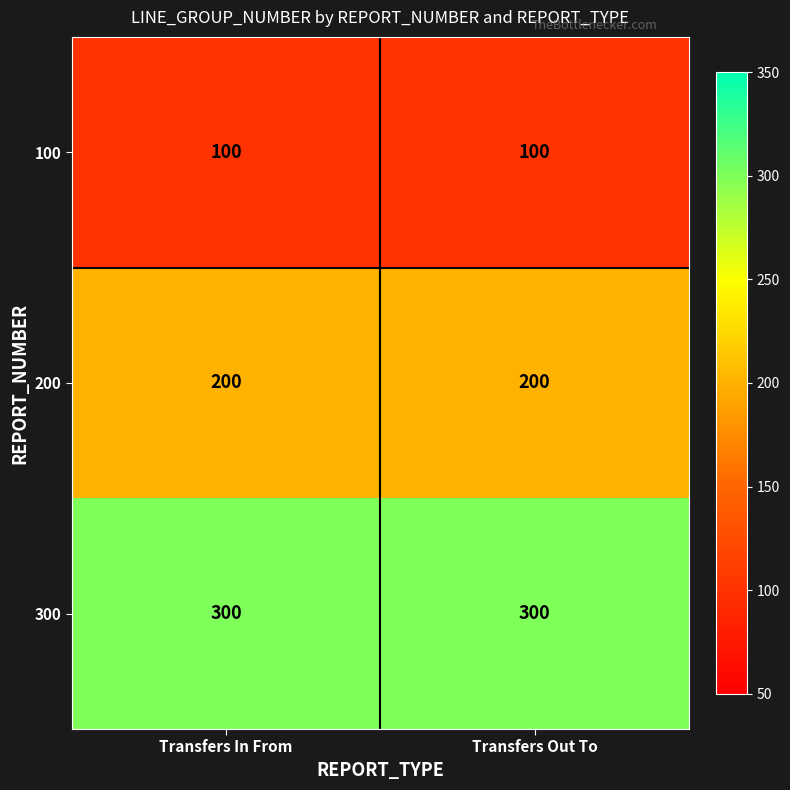

What is the approximate value of 300 at Transfers Out To?

300